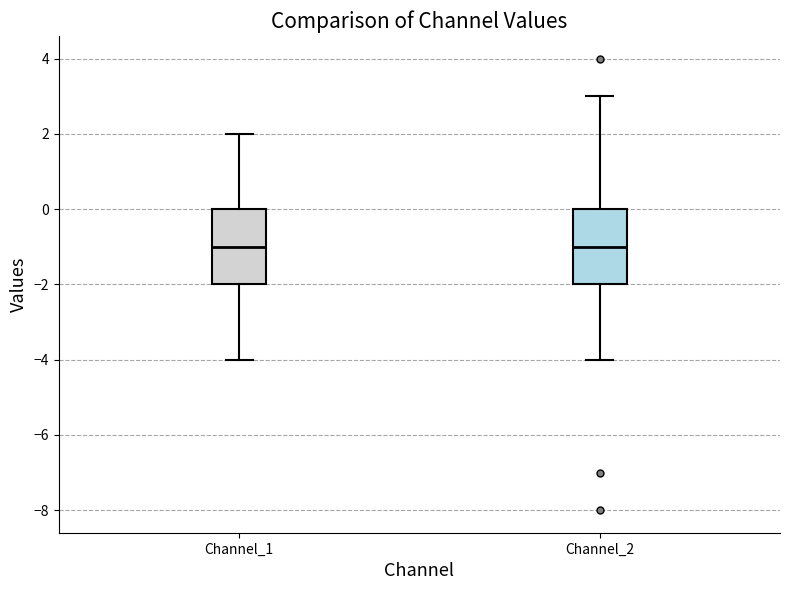

Reading left to right, transcribe this box plot: for each box, give where its median line is, the range the box spans, and where its two whiskers end, as read against the y-axis. The values are not printed on the chart, so give them approximately, as read against the axis.

Channel_1: median -1, box -2 to 0, whiskers -4 to 2
Channel_2: median -1, box -2 to 0, whiskers -4 to 3